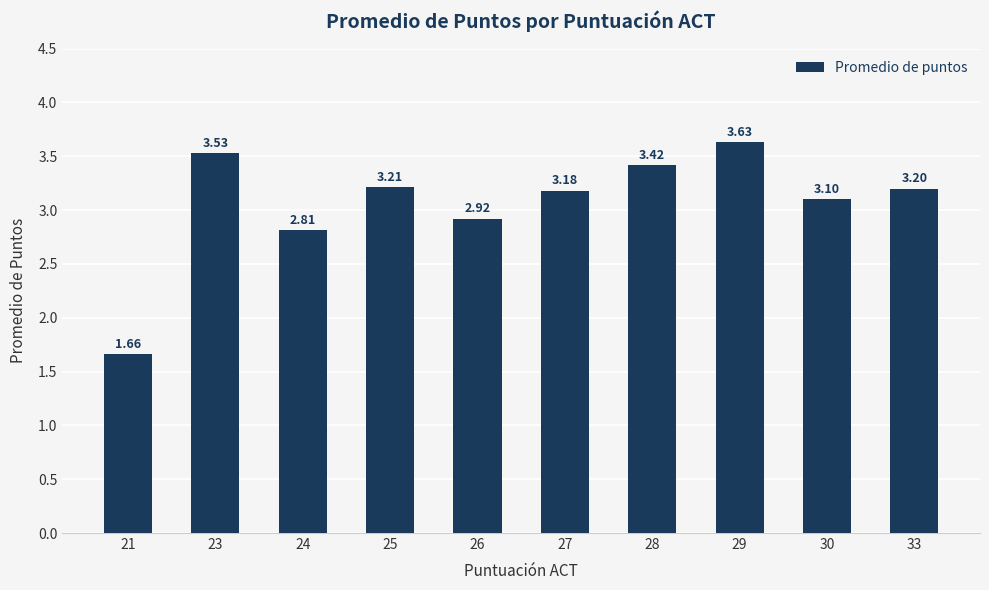

Rank the categories by value from highest to lowest.

29, 23, 28, 25, 33, 27, 30, 26, 24, 21